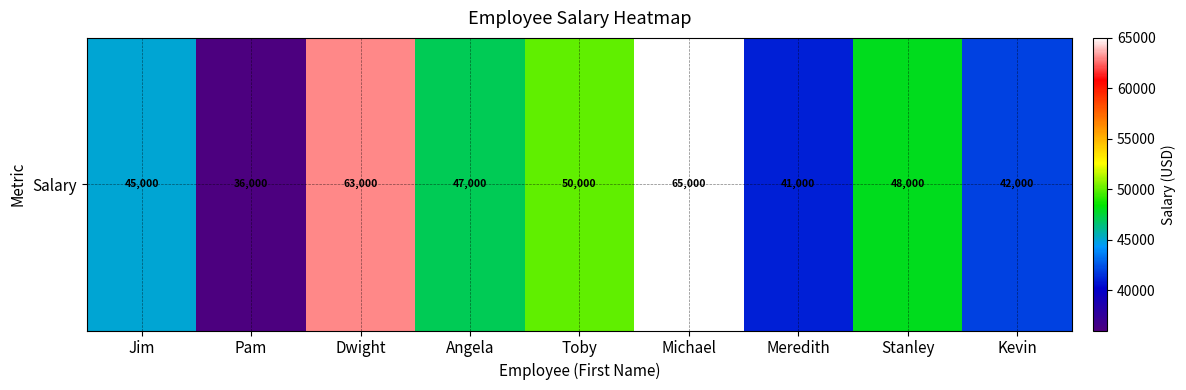

What is the minimum value shown in the chart?

36000